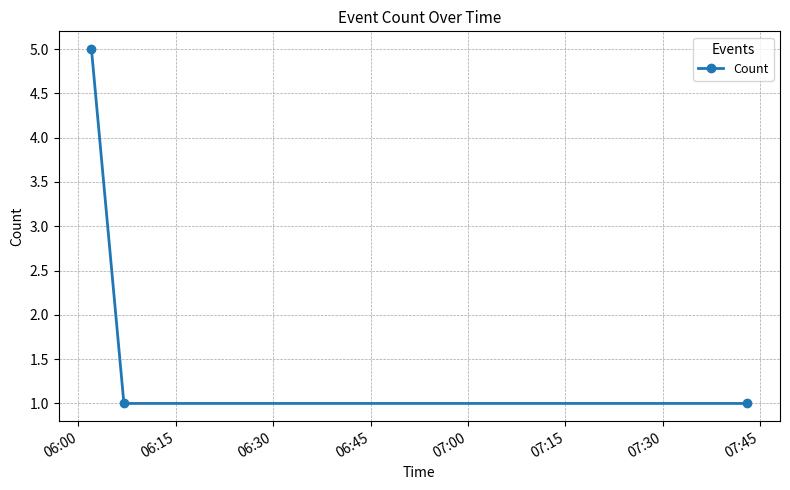

What is the difference between the maximum and minimum values?

4